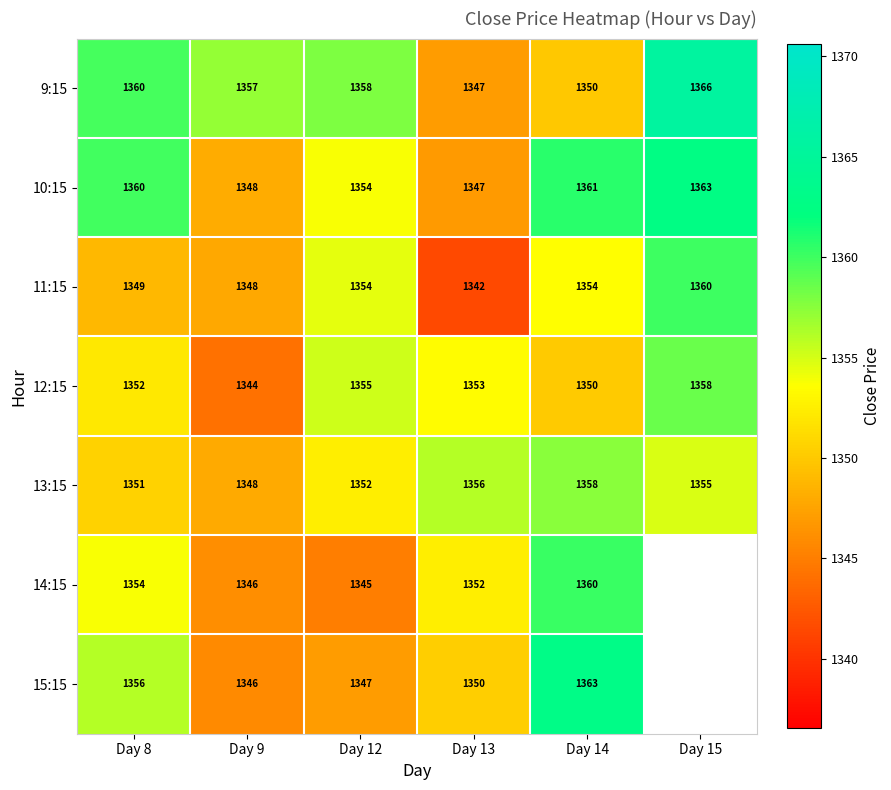

Which series has the largest total across all categories?

9:15